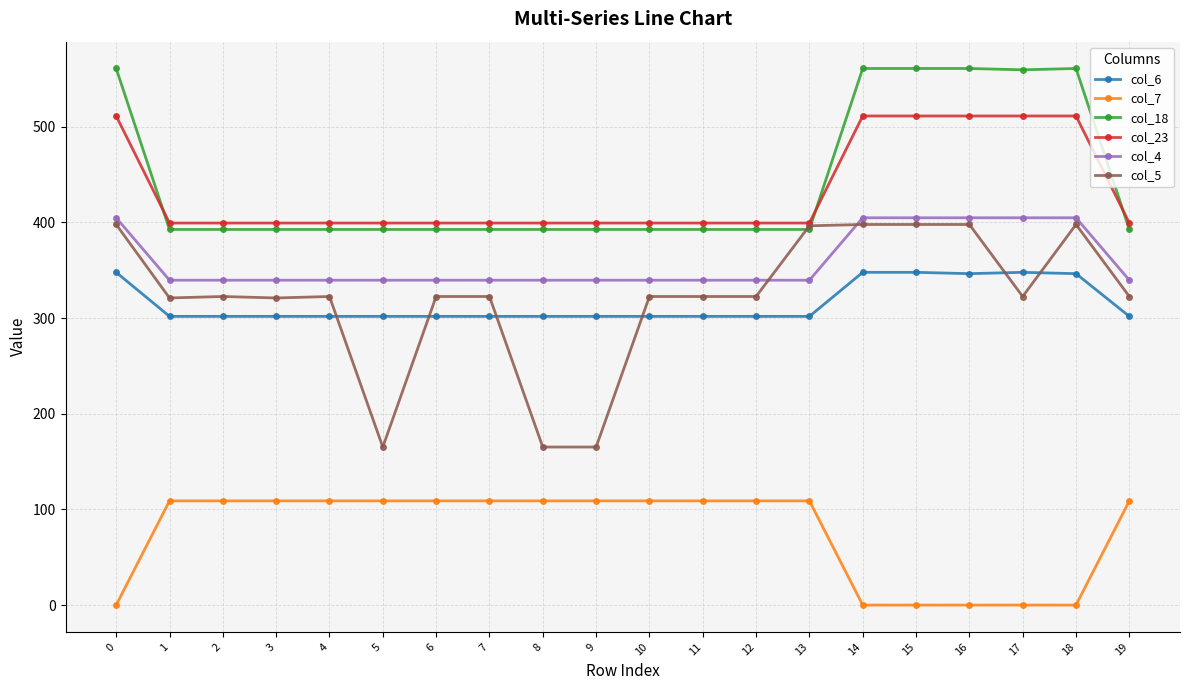

The value of col_6 at 0 is 347.9. True or false?

True